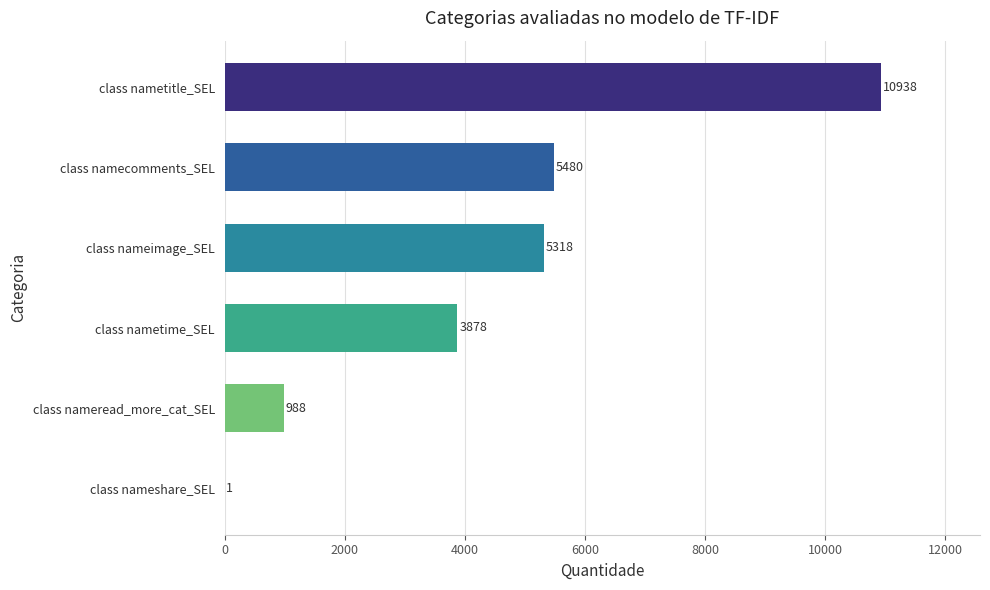

How many series are shown in this chart?

1